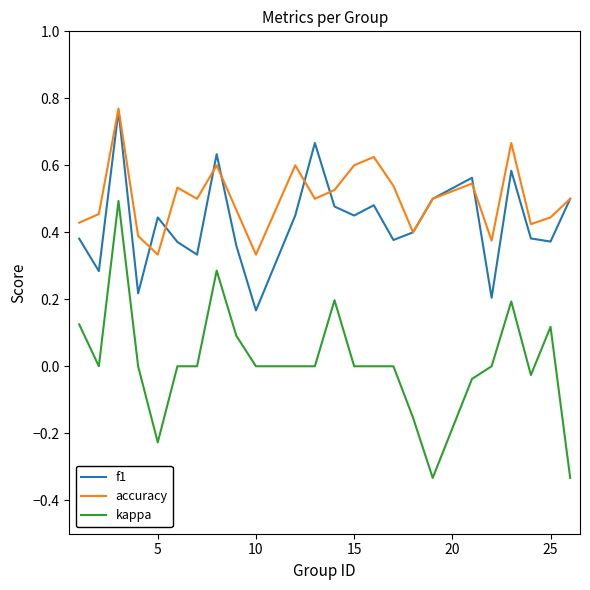

Is this an area chart (filled region under the line)?

No